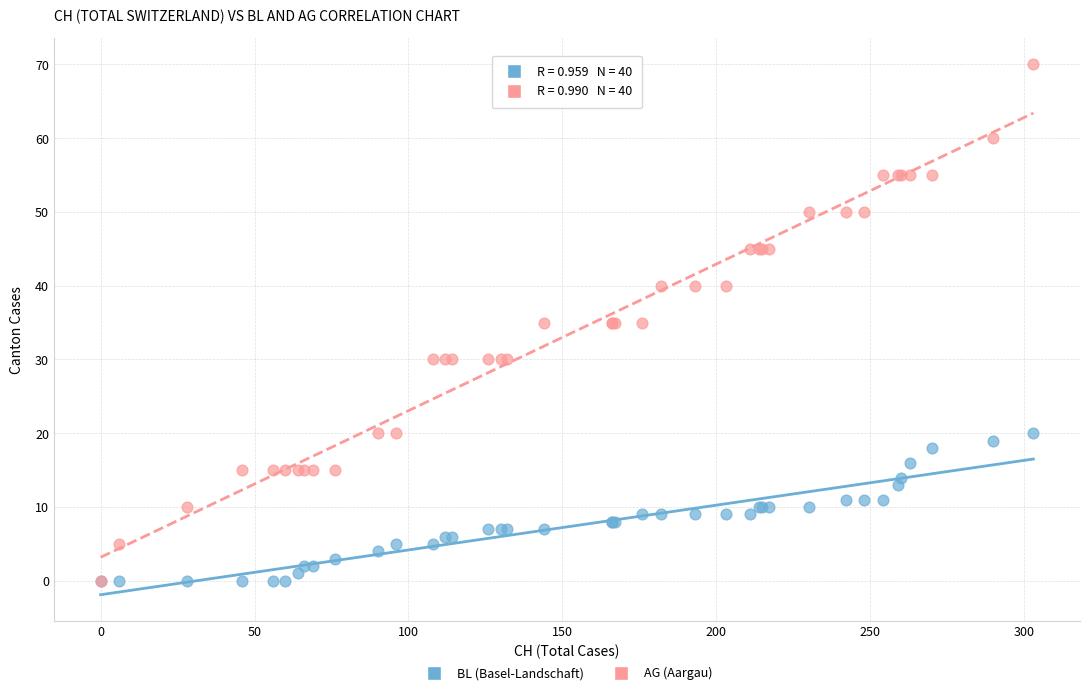

What are all the series names shown in the legend?

BL (Basel-Landschaft), AG (Aargau)